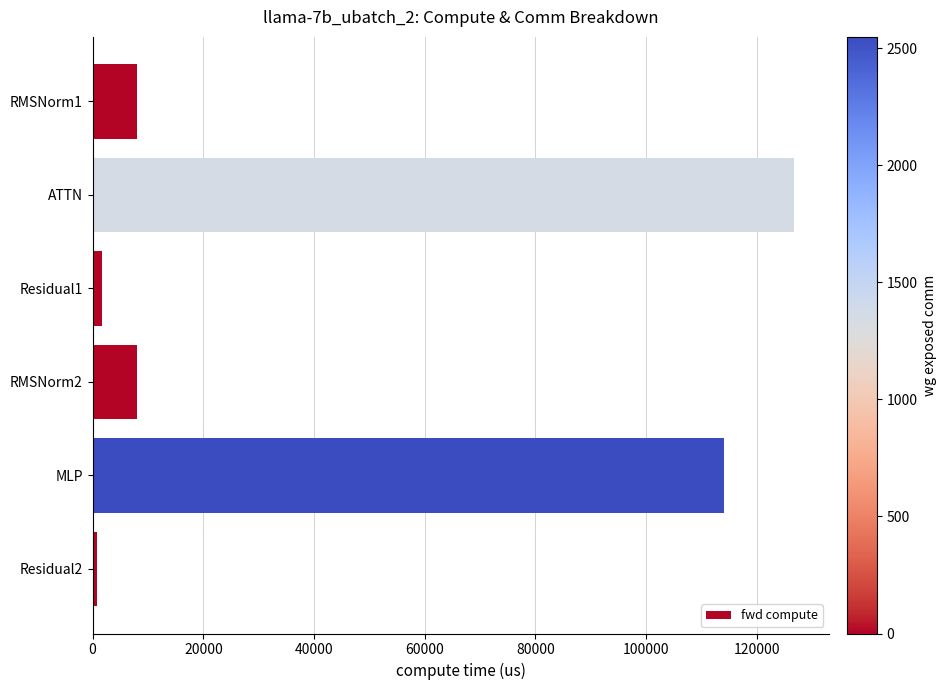

The value at MLP is 114137.5. True or false?

True